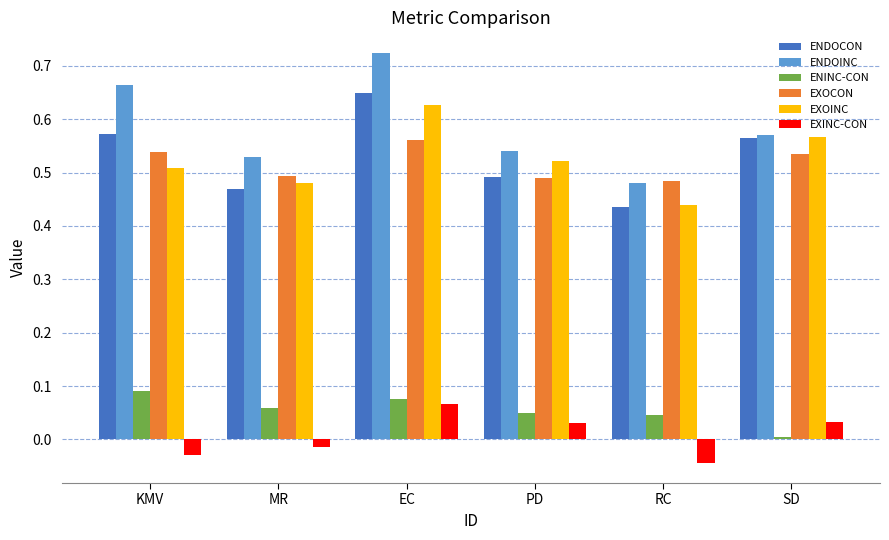

How many EXINC-CON values are between 0 and 1?

3